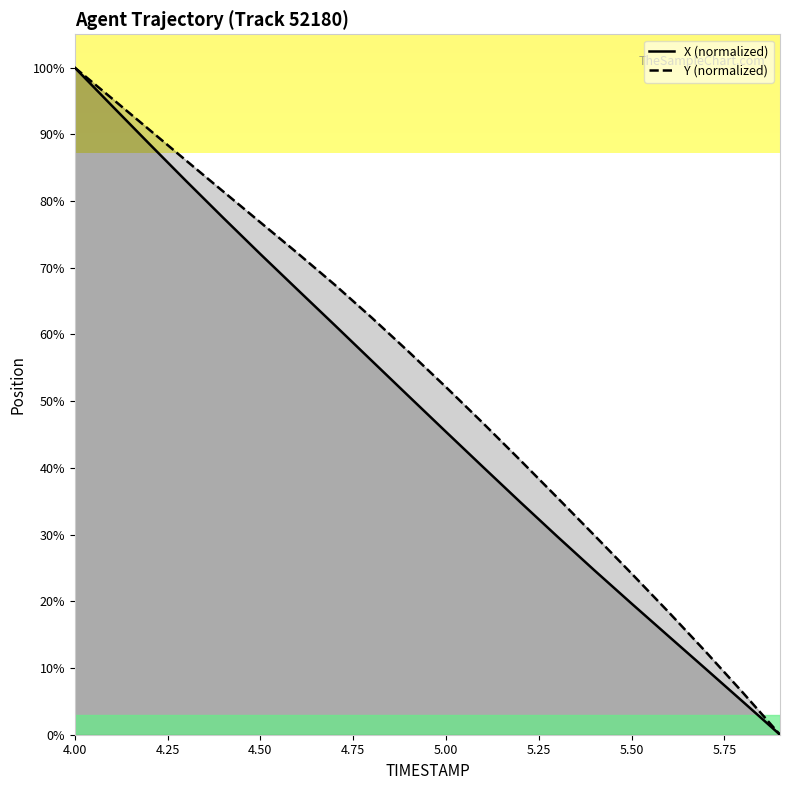

What is the greatest value displayed?

100.0